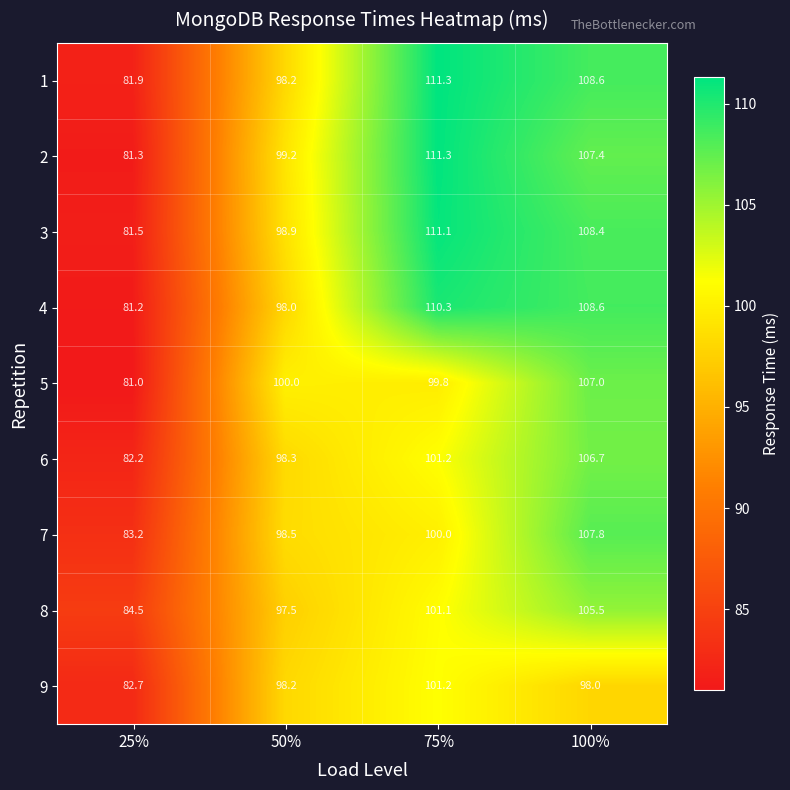

At which label does 2 reach its peak?

75%